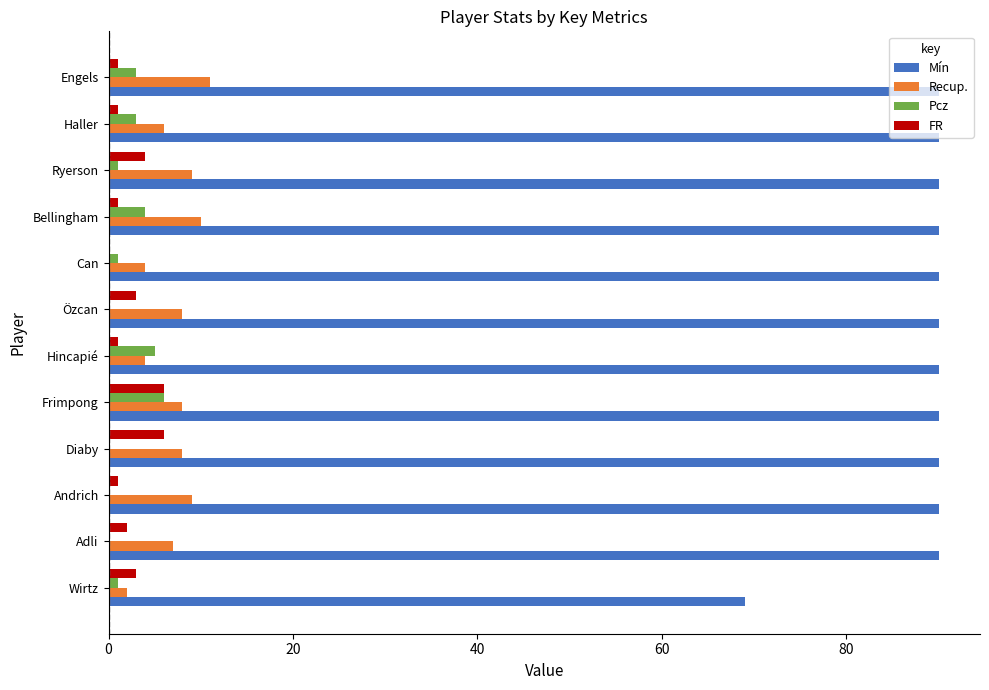

What is the sum of all Pcz values?

24